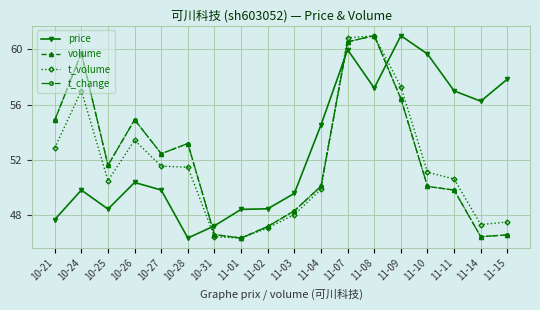

What is the spread (max minus min) of values at 11-09?

4.6